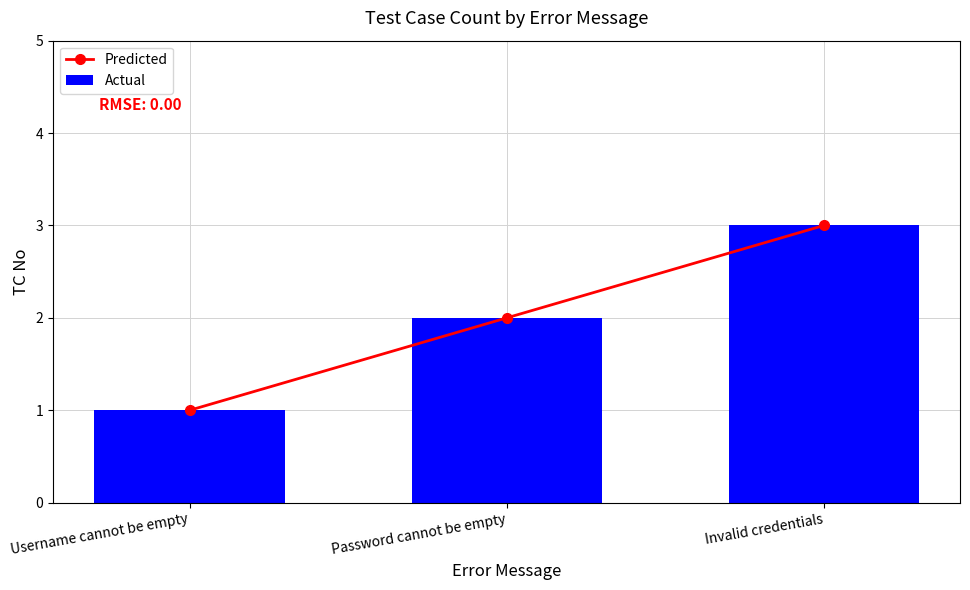

Is it true that Predicted equals 1 at Invalid credentials?

False